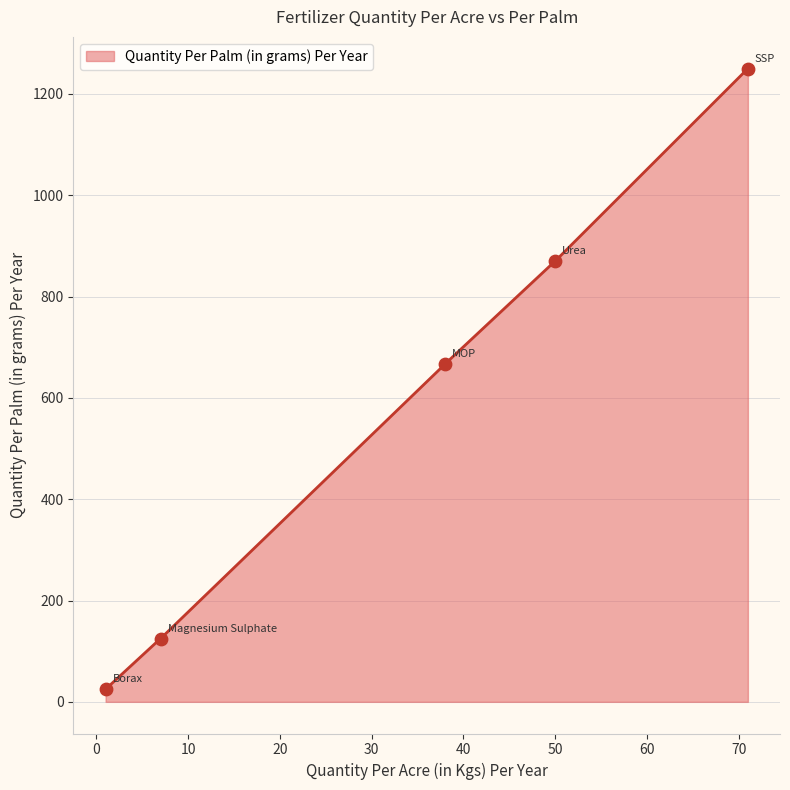

What is the change in value from SSP to Borax?

-1225